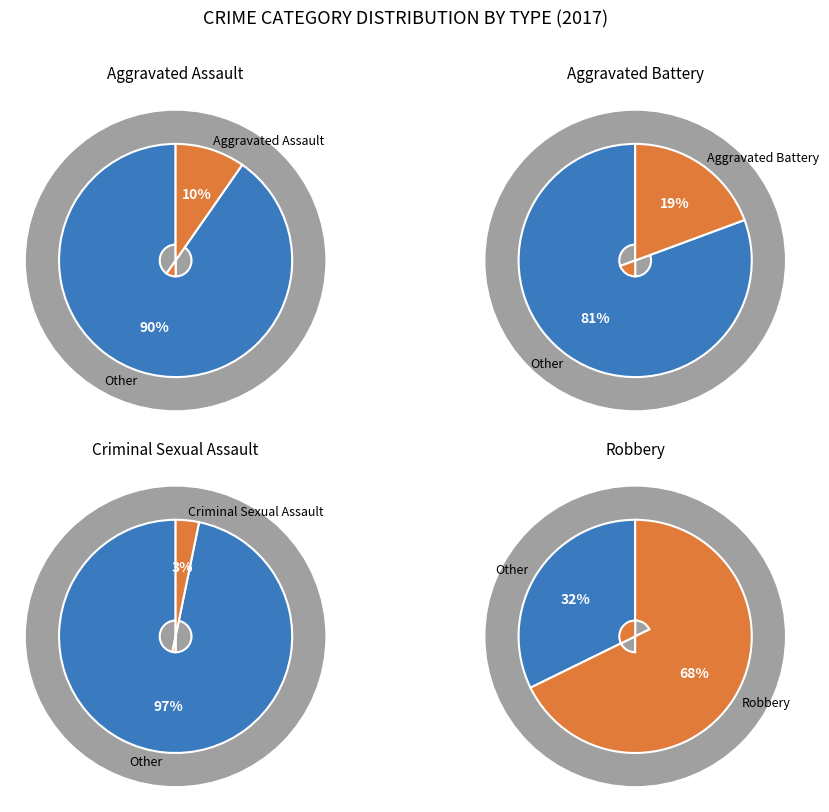

To the nearest percent, what percentage of the pie is Aggravated Battery?

19%